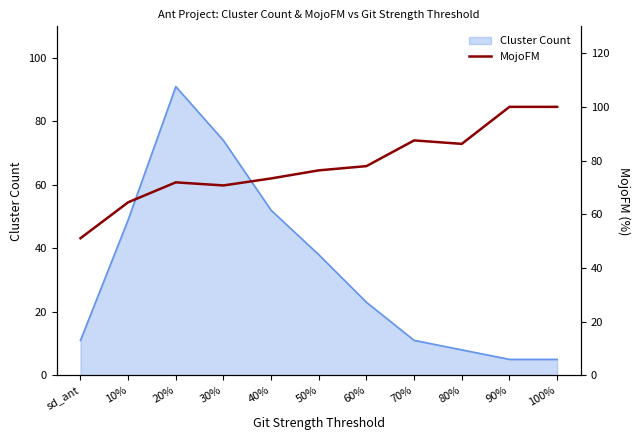

The Cluster Count series shows 49 at 10%. True or false?

True